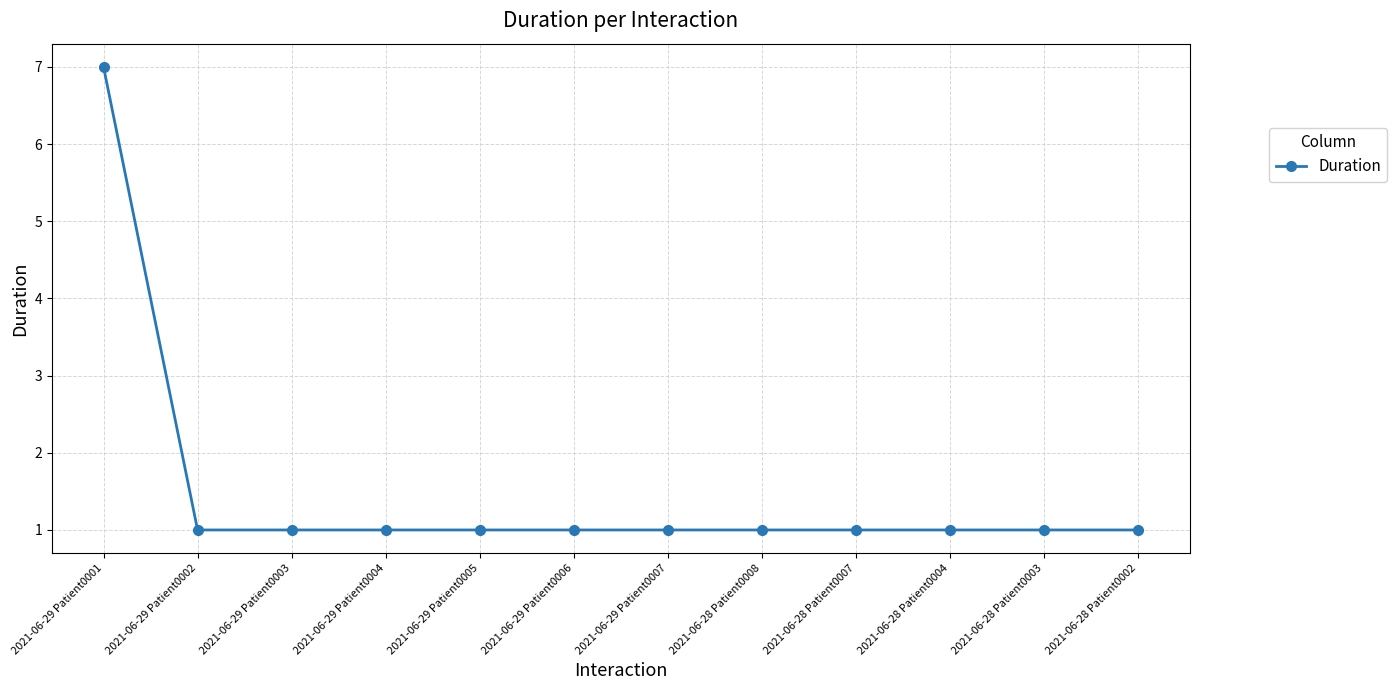

What is the label of the 2nd point from the left?

2021-06-29 Patient0002